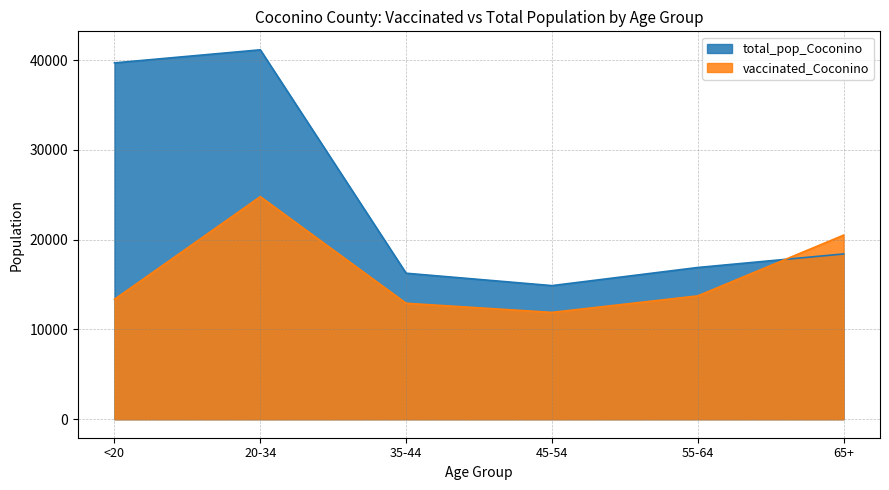

What are all the series names shown in the legend?

total_pop_Coconino, vaccinated_Coconino